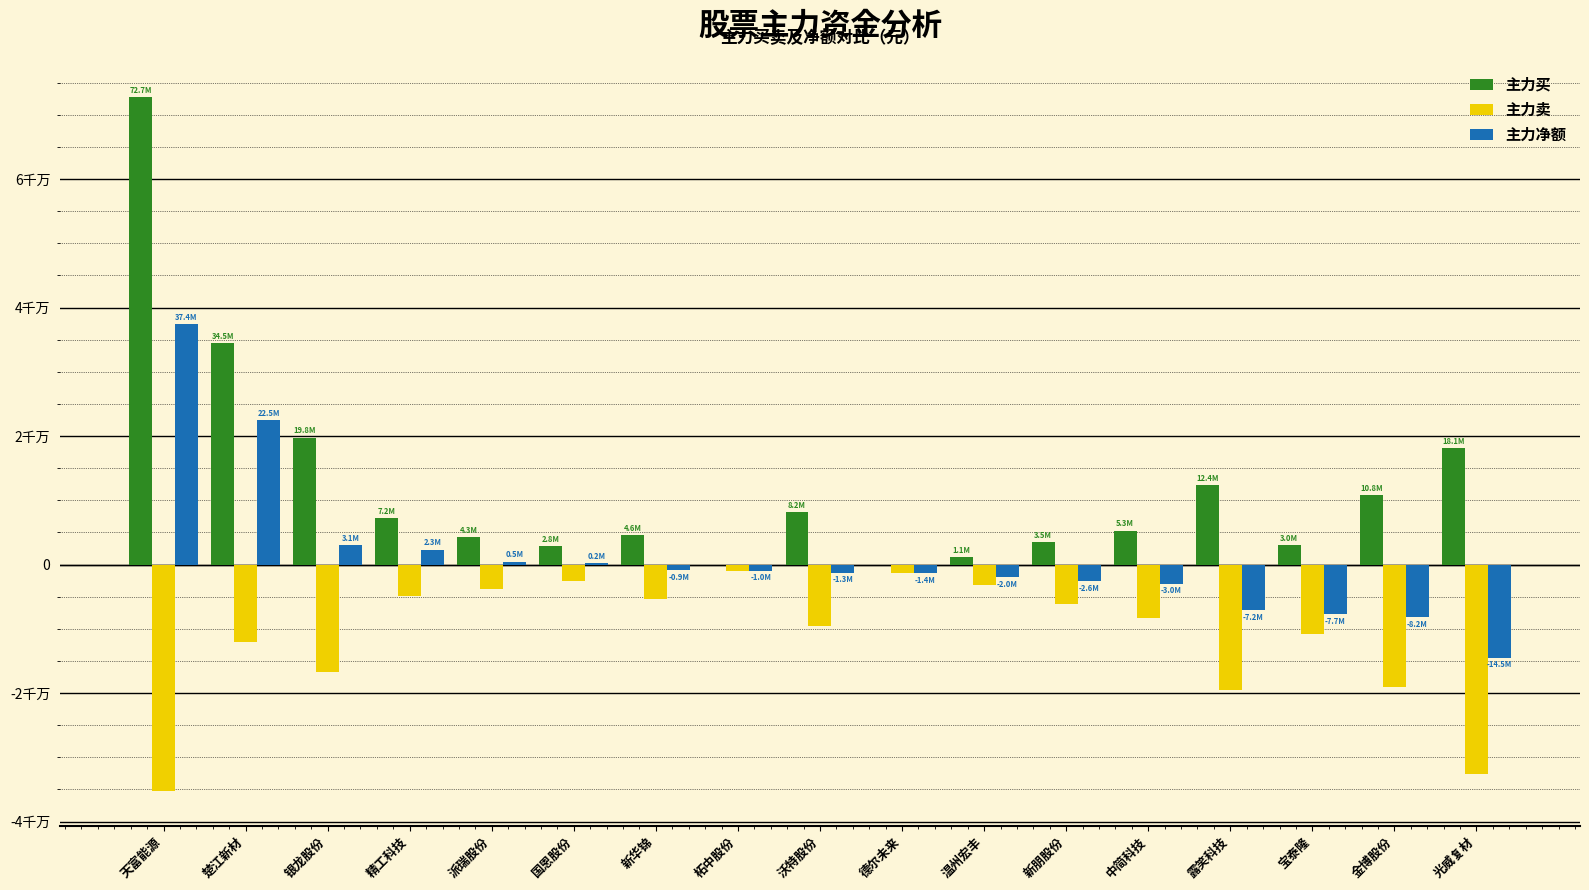

What is the sum of all 主力买 values?

208140642